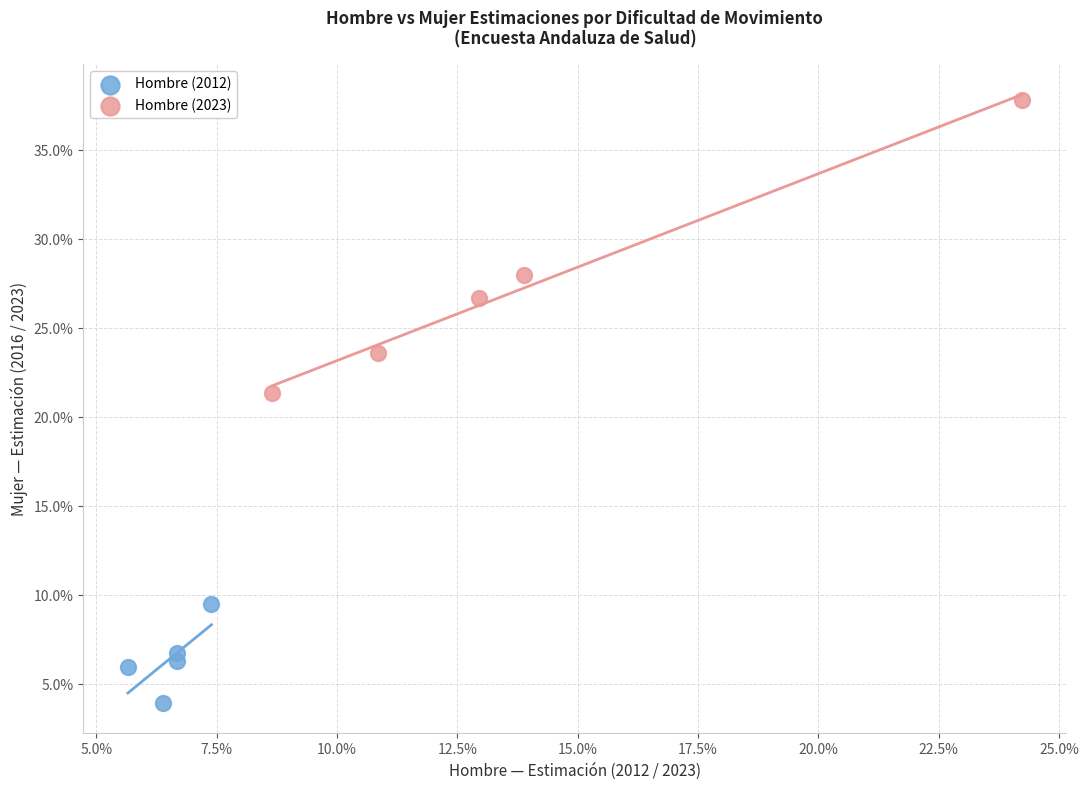

Which series has the largest Y range (max minus min)?

Hombre (2023)